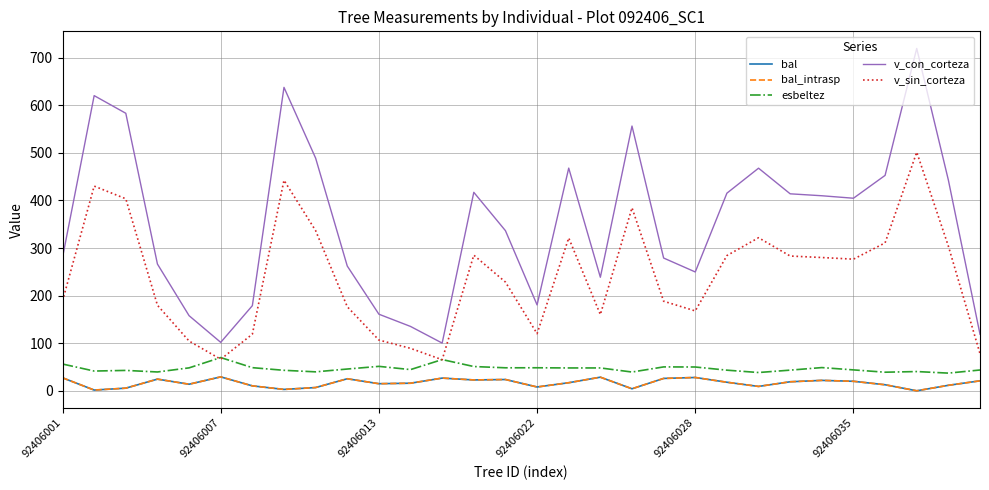

Is this an area chart (filled region under the line)?

No